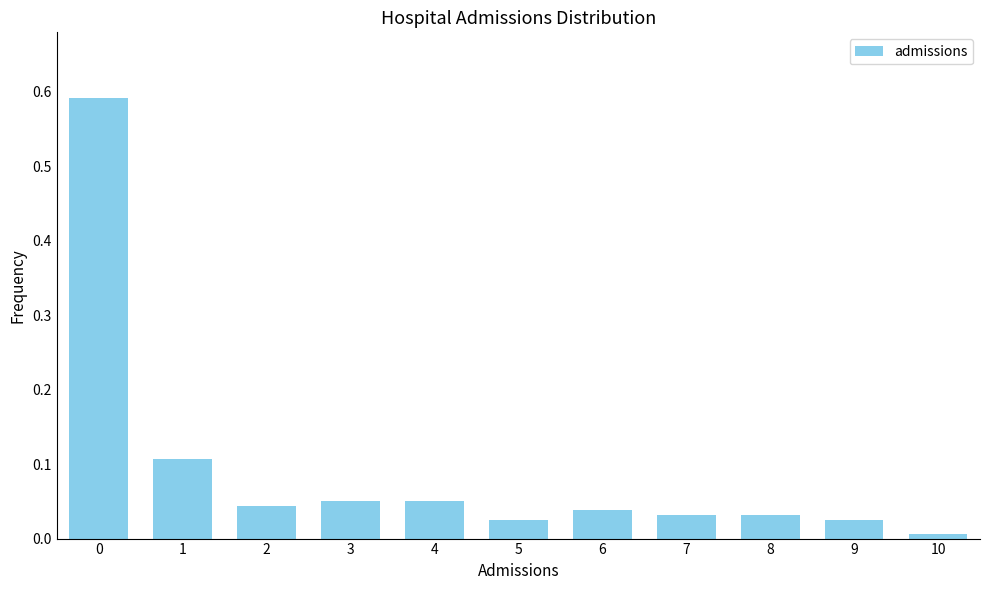

True or false: the data shows 0.0 at 4.

False